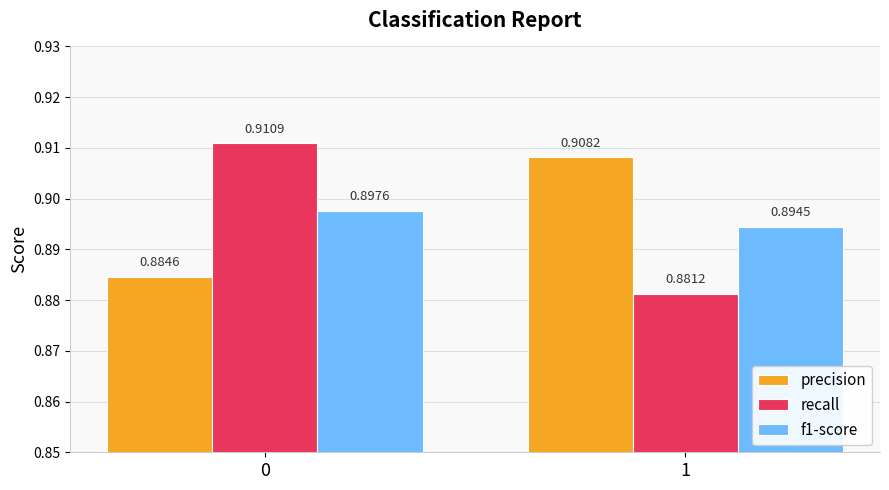

Count the recall values in the range 0 to 1.

2